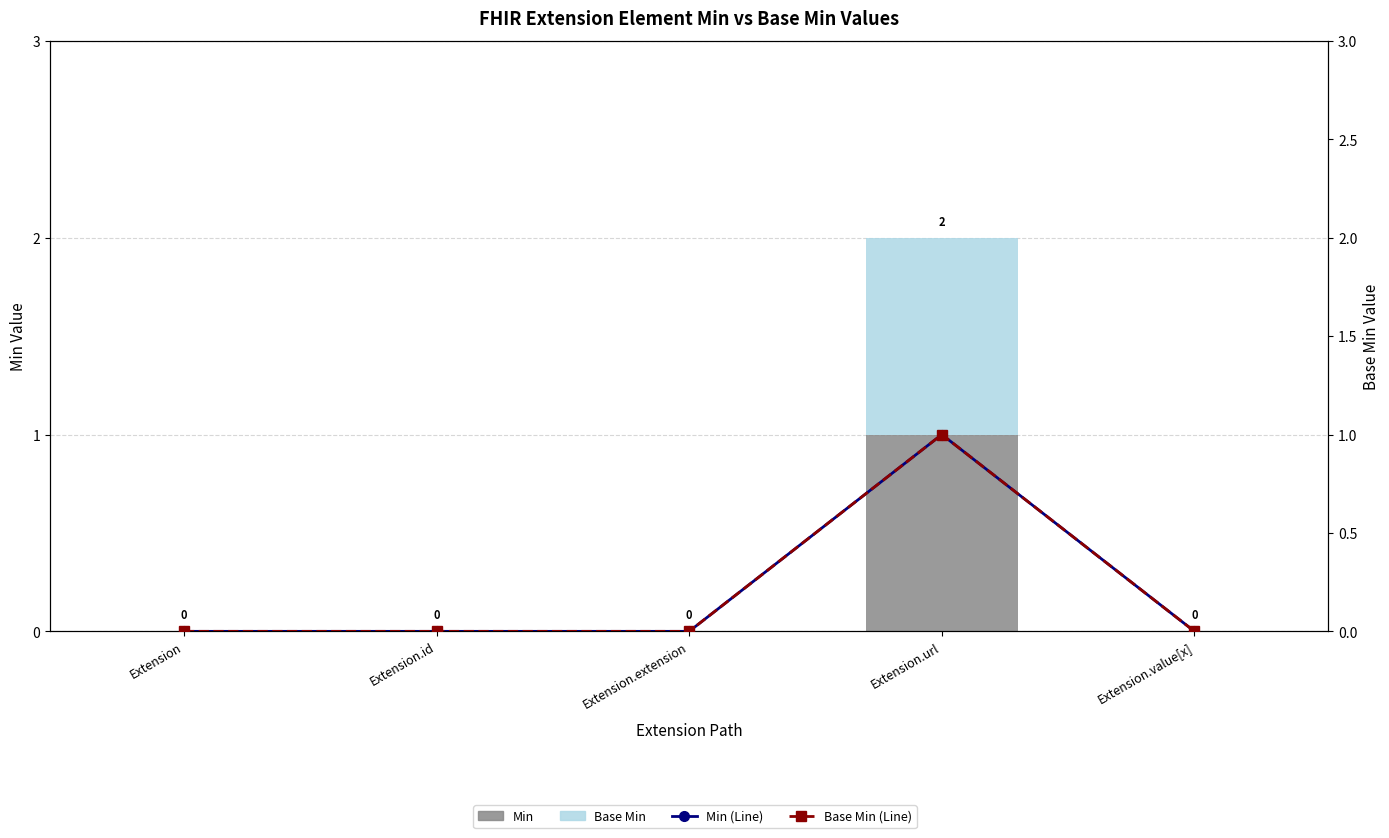

Which has a higher value, Extension or Extension.url?

Extension.url